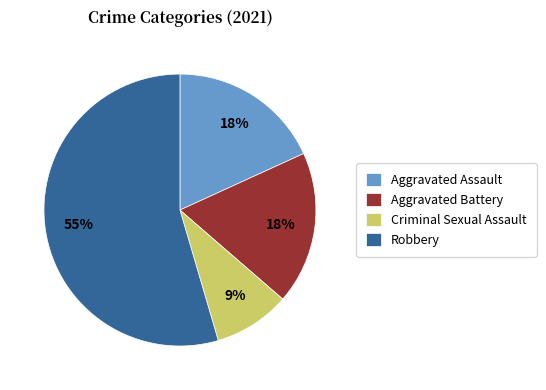

To the nearest percent, what portion does Robbery represent?

55%